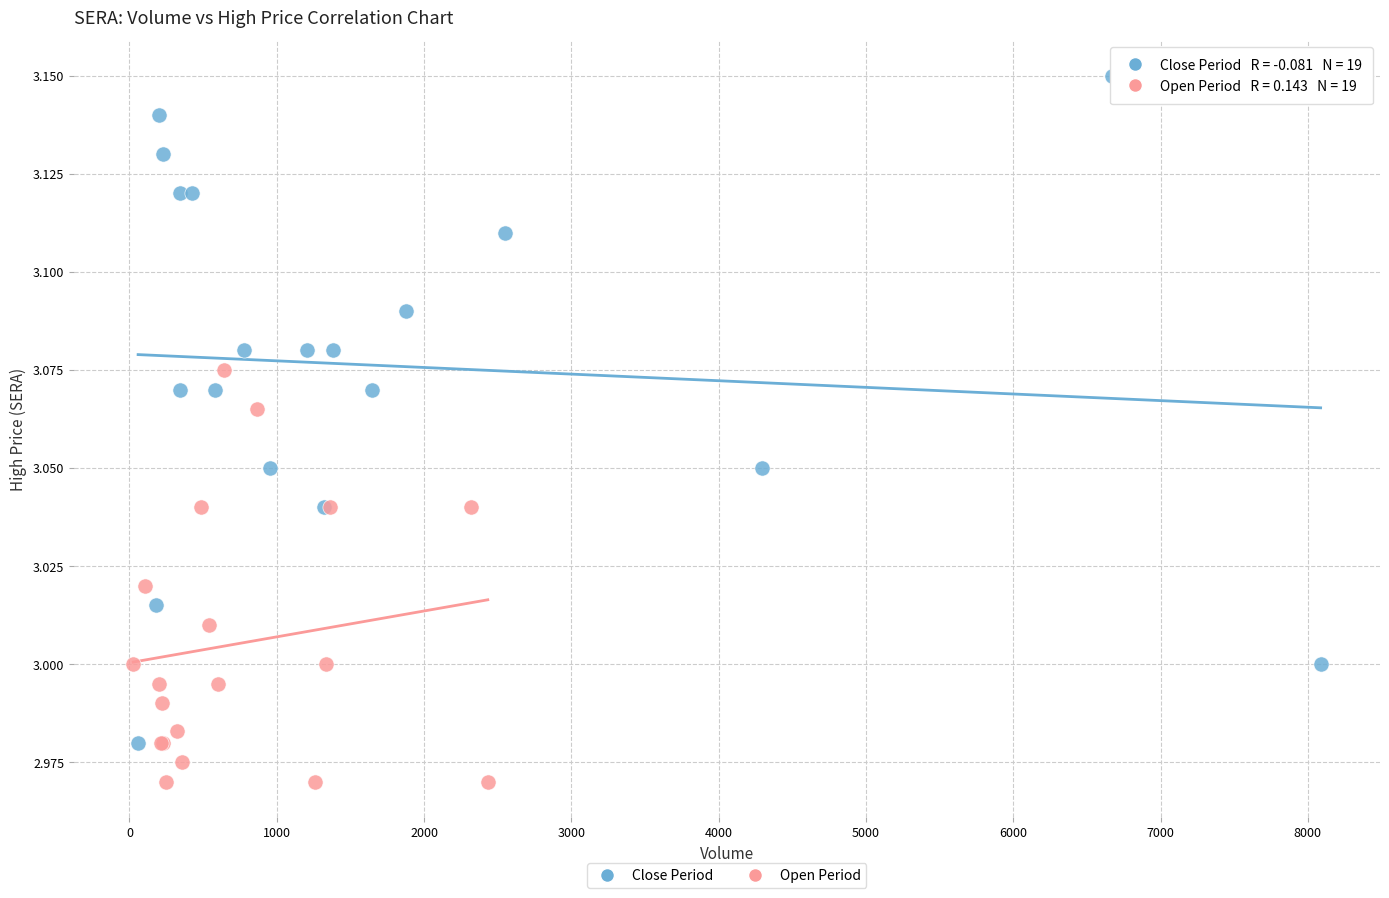

Which series contains the lowest Y value?

Open Period